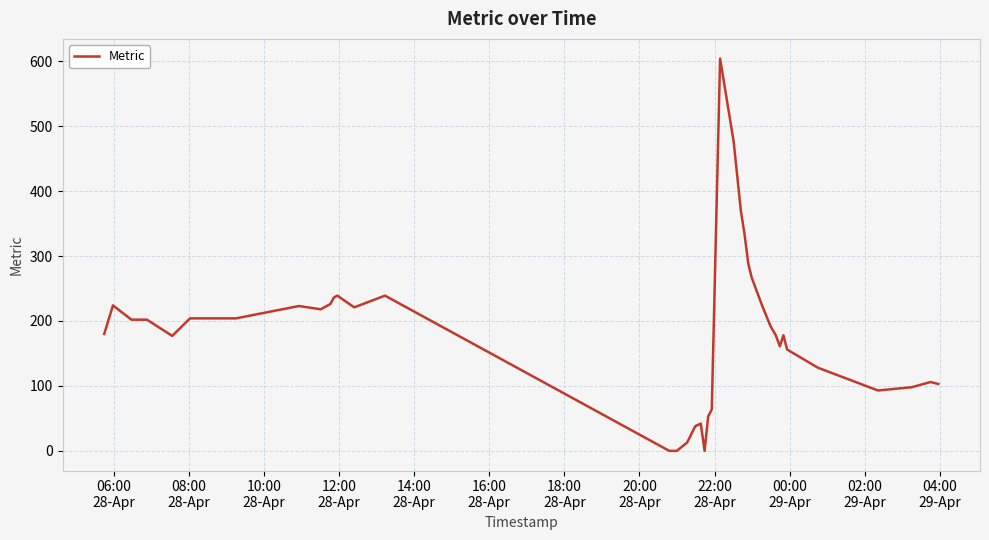

What is the difference between the maximum and minimum values?

604